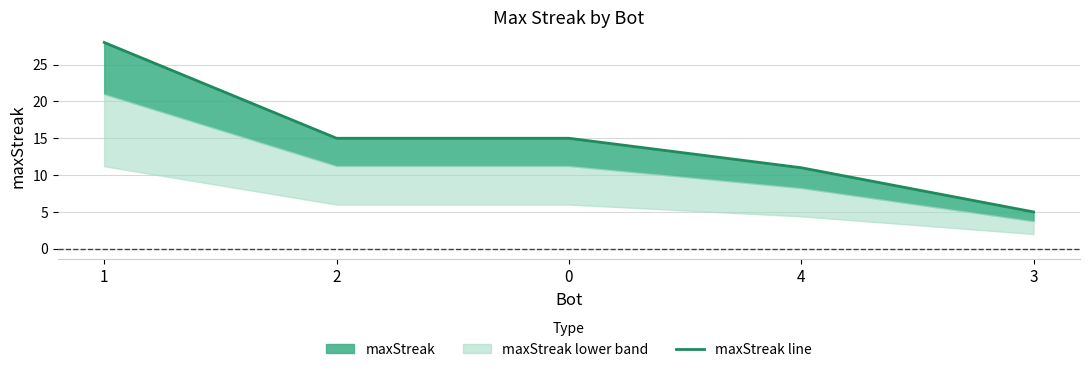

What is the value of the 3rd point from the left?

15